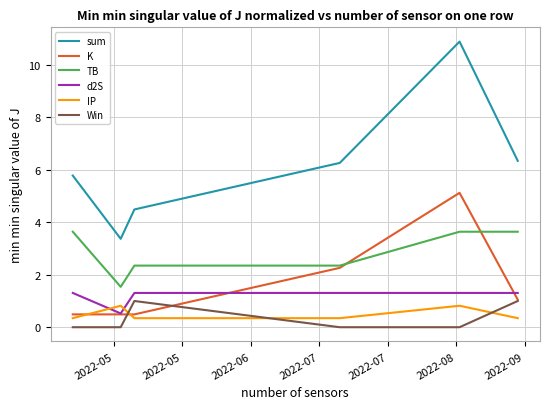

Which series has the largest total across all categories?

sum